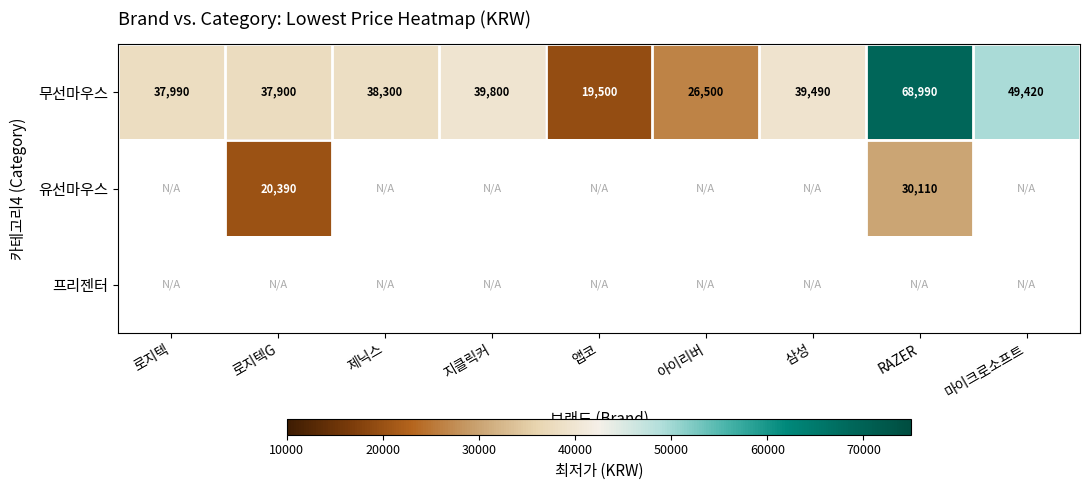

What is the maximum value for 무선마우스?

68990